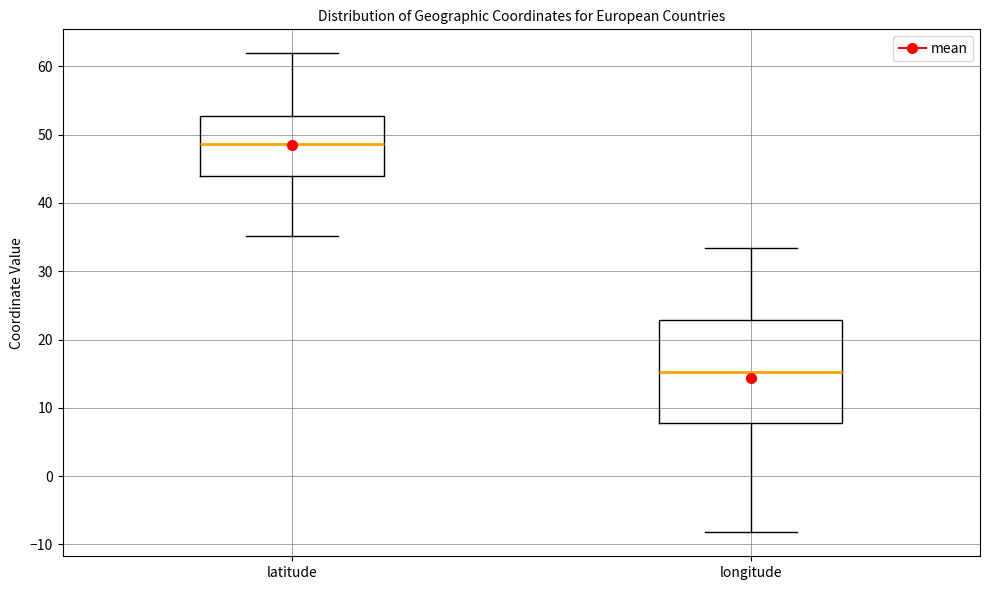

Reading left to right, transcribe this box plot: for each box, give where its median line is, the range the box spans, and where its two whiskers end, as read against the y-axis. The values are not printed on the chart, so give them approximately, as read against the axis.

latitude: median 49, box 44 to 53, whiskers 35 to 62
longitude: median 15, box 8 to 23, whiskers -8 to 33